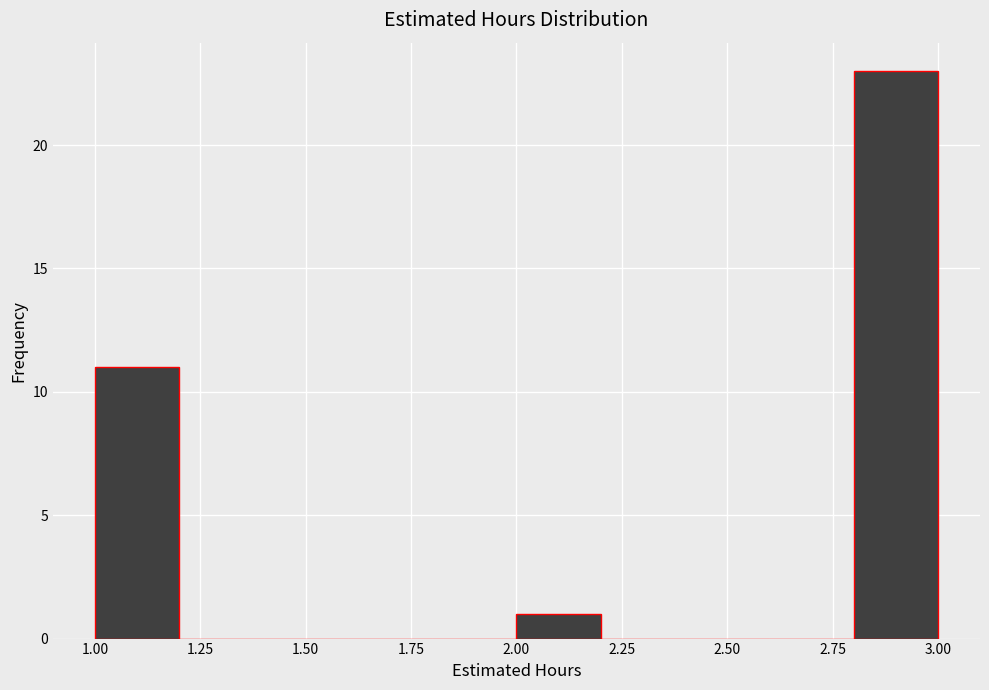

Over which range of the x-axis is the bar tallest?

2.8 to 3.0